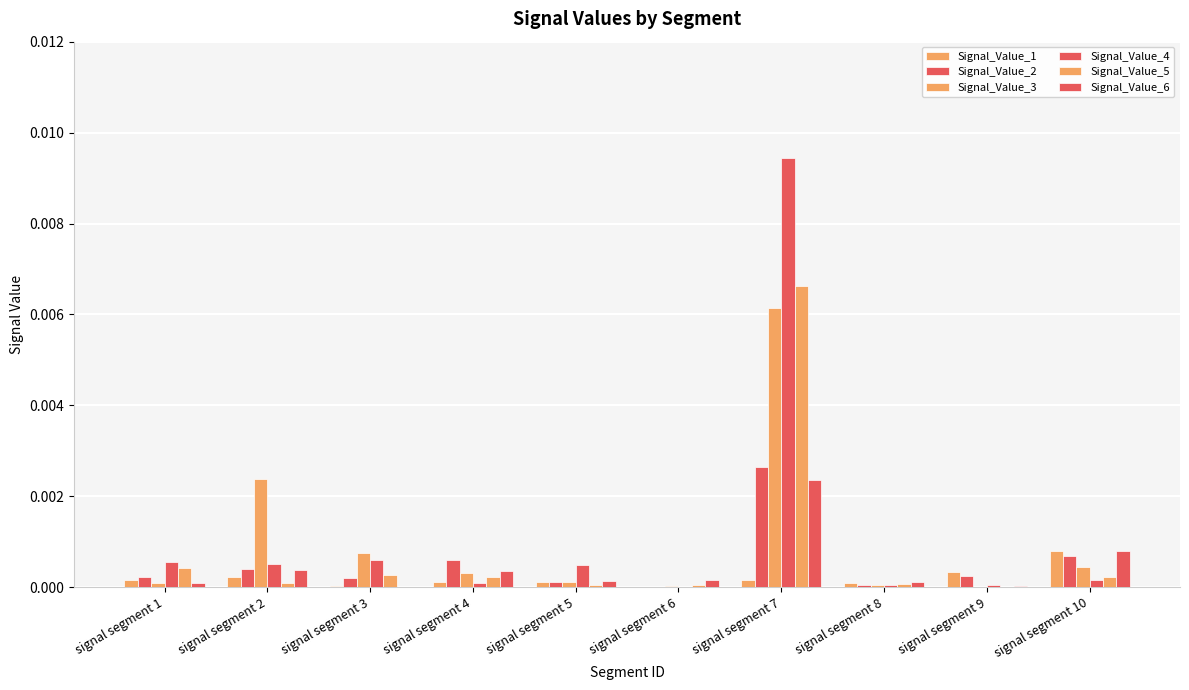

How many categories are shown in the chart?

10